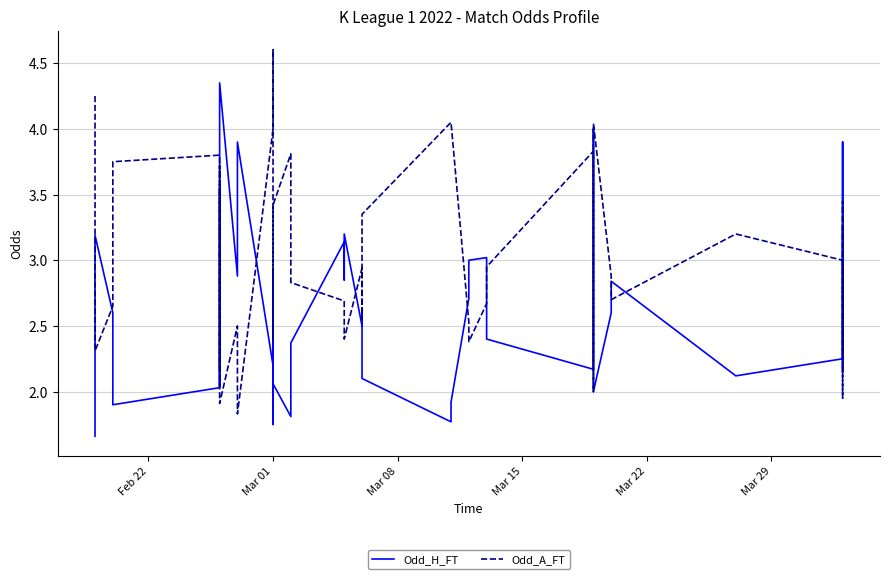

How many values in the Odd_A_FT series exceed 2?

36